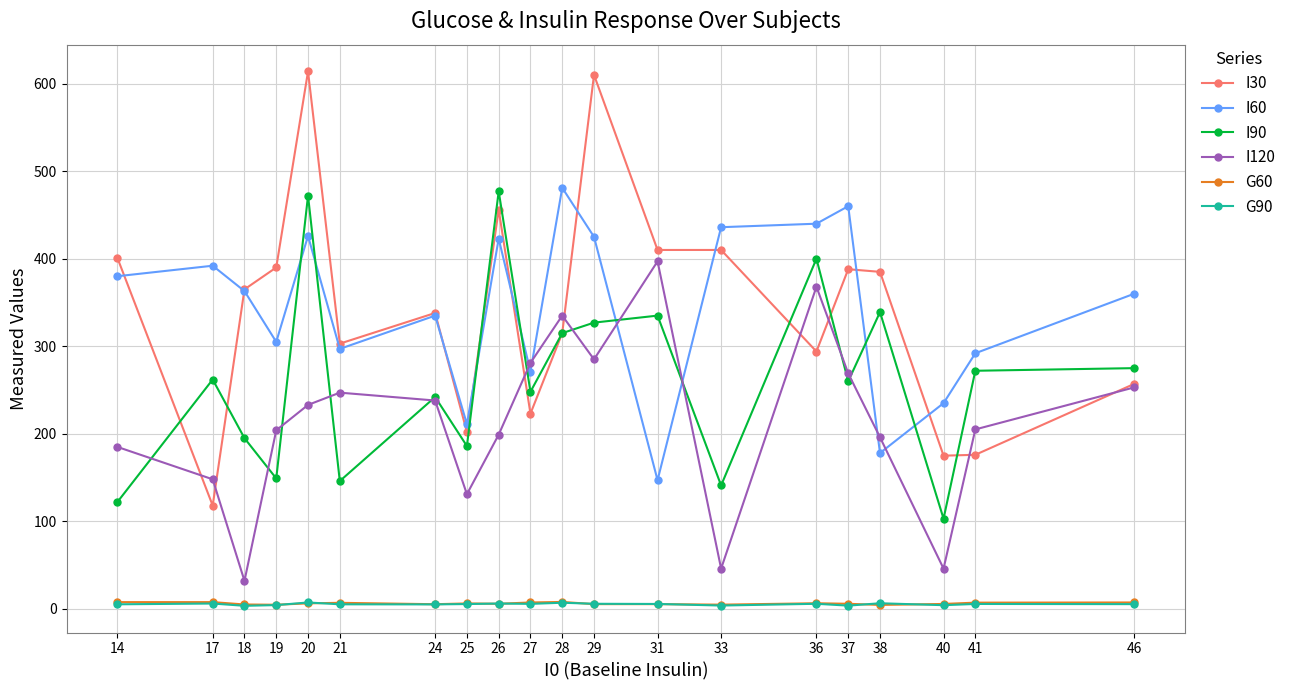

At which category does I60 reach its first local valley?

19